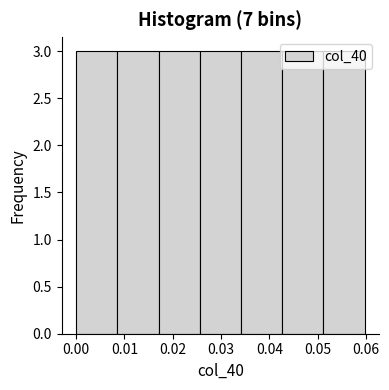

What is the height of the bar covering 0.017 to 0.026 on the x-axis? Neither the bar edges nor the heights are printed on the chart, so give them approximately, as read against the axes.

3